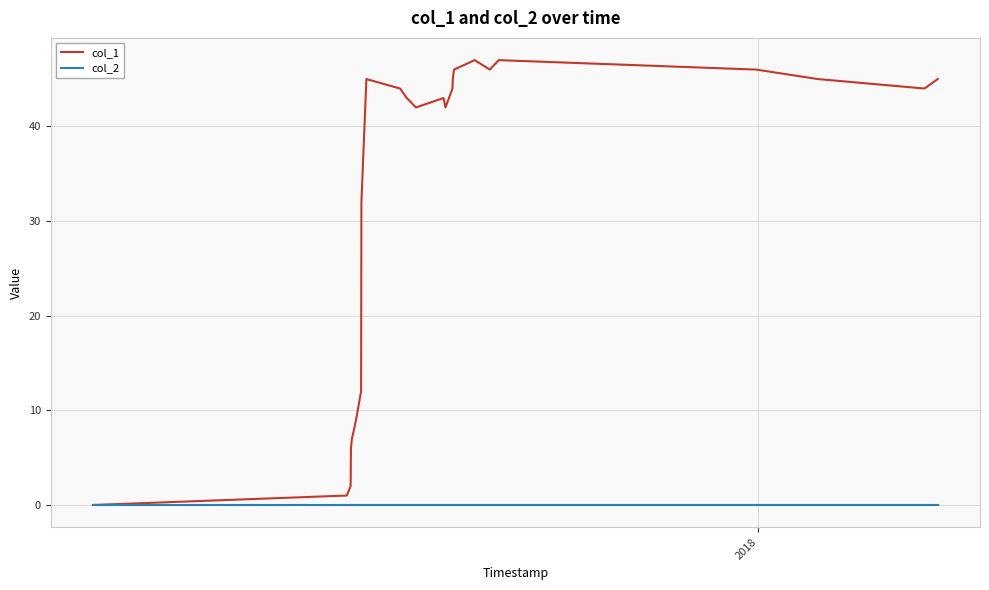

List the series in order of their overall mean, lowest first.

col_2, col_1